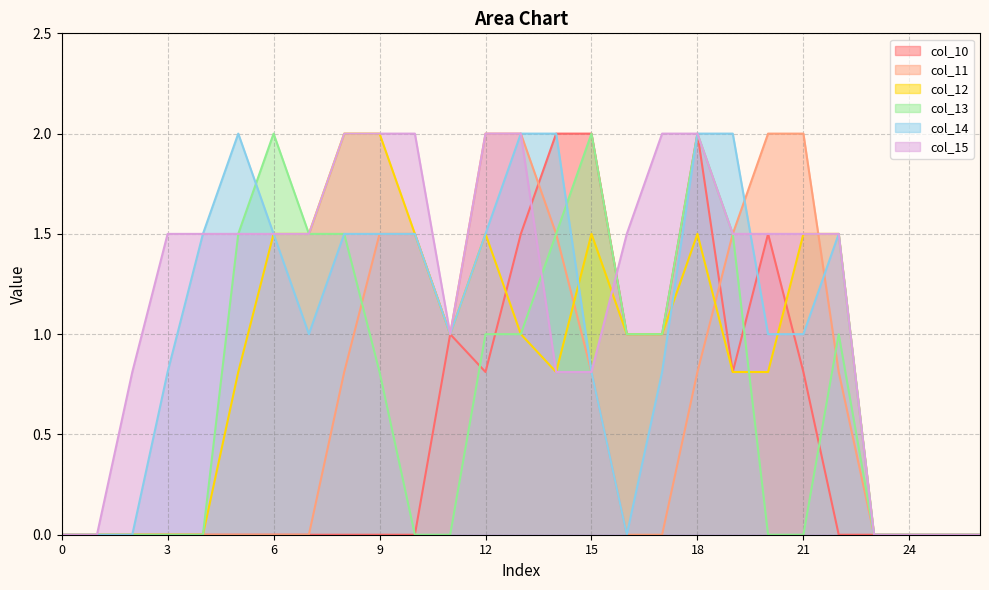

Which series has the largest range (max minus min)?

col_10